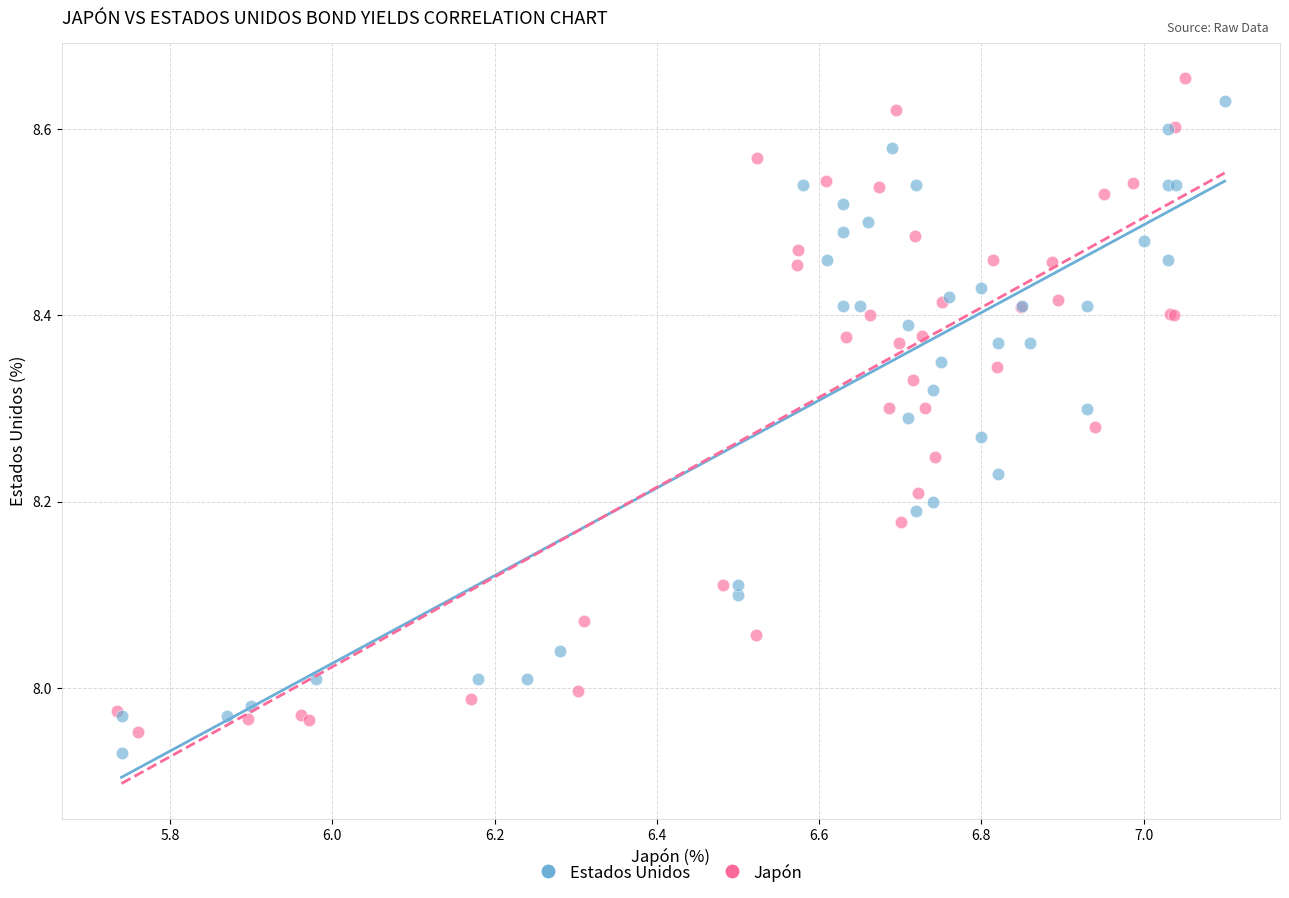

Which series has the widest spread of Y values?

Japón